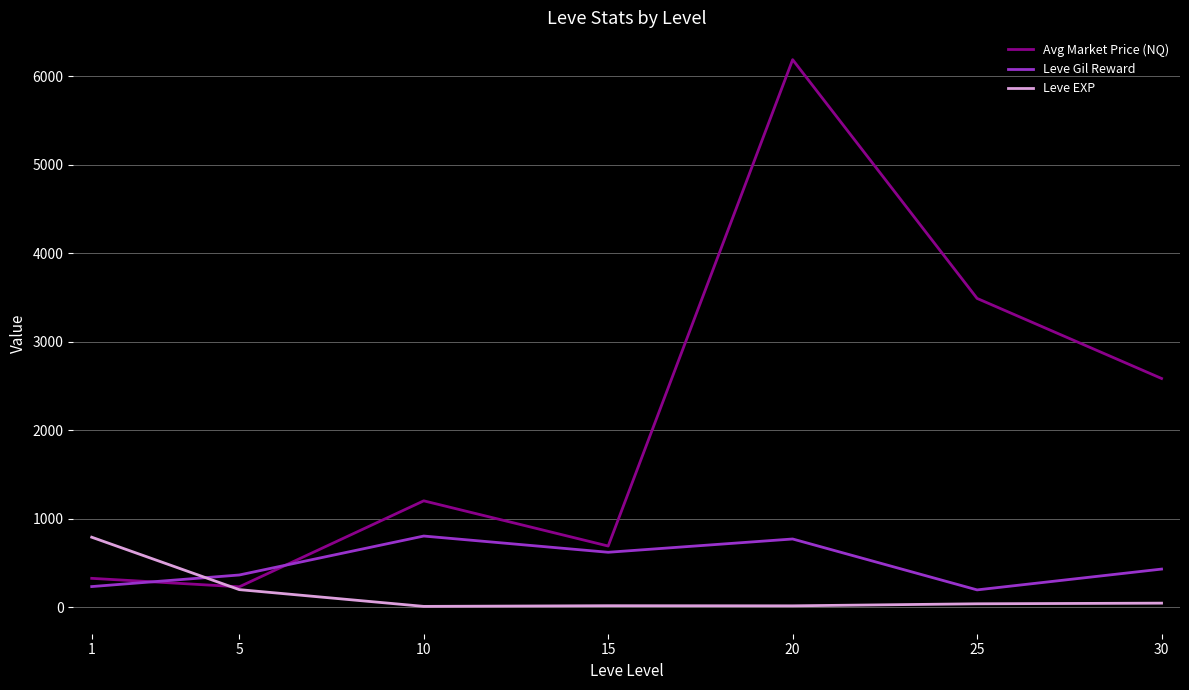

Is it true that Leve EXP equals 16.3 at 15?

True